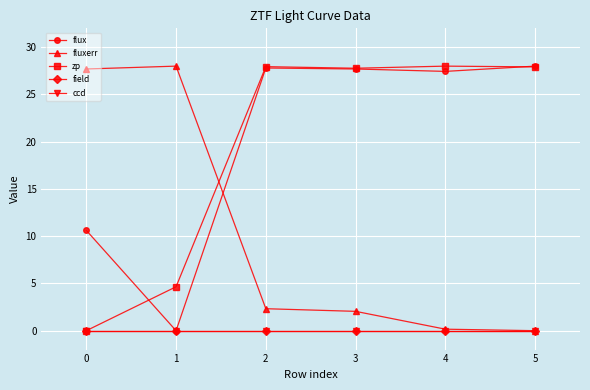

Which has a higher value, 1 or 3?

3